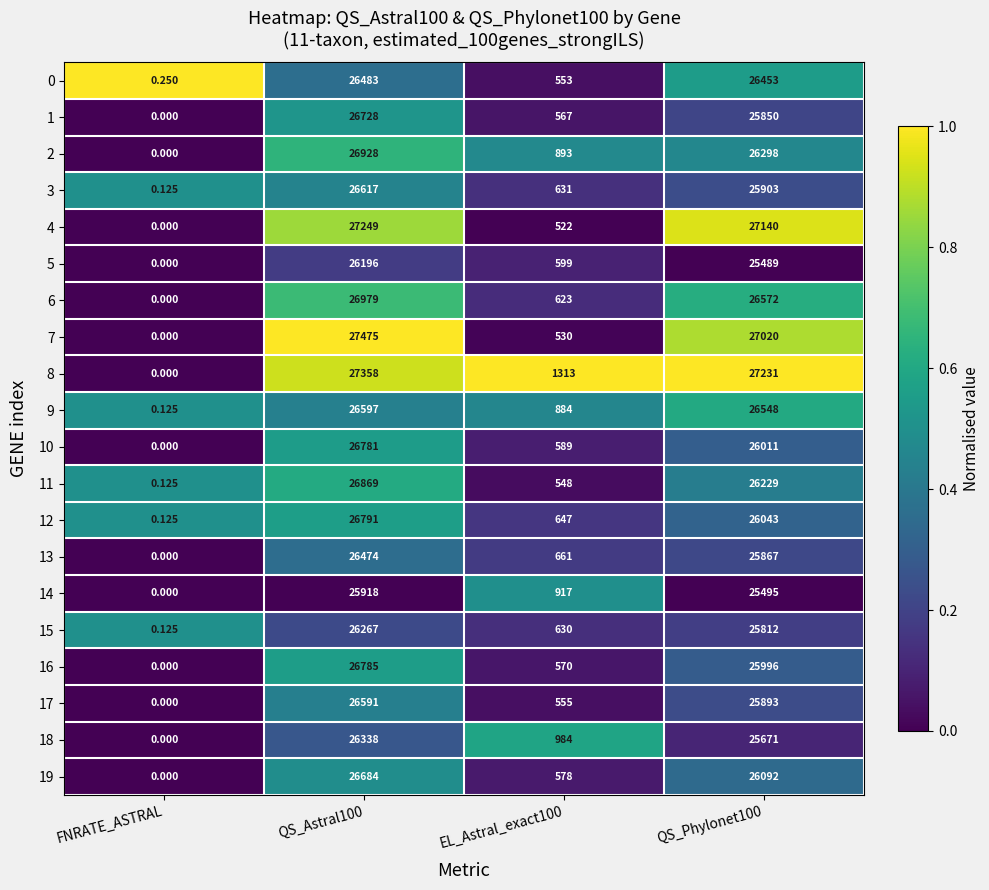

Which category has the lowest value across all series?

FNRATE_ASTRAL